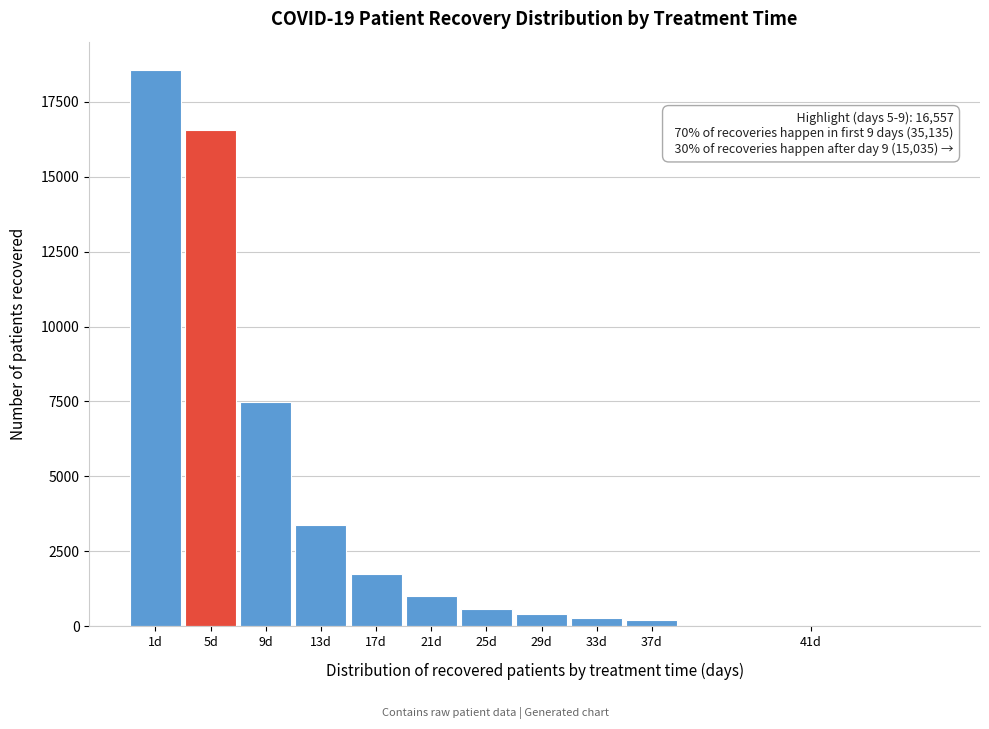

Reading right to left, list all the values displayed in this chart.

41d=0	37d=192	33d=271	29d=390	25d=576	21d=995	17d=1732	13d=3382	9d=7497	5d=16557	1d=18578